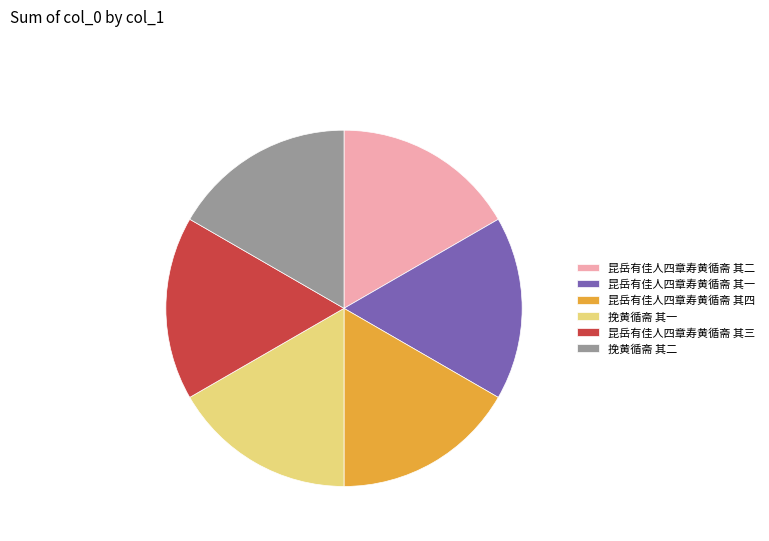

Approximately how many times larger is the value at 昆岳有佳人四章寿黄循斋 其四 compared to 挽黄循斋 其二?

1.0